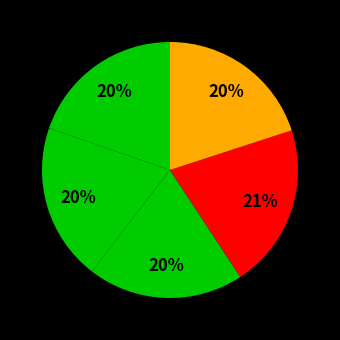

How many slices are in this pie chart?

5